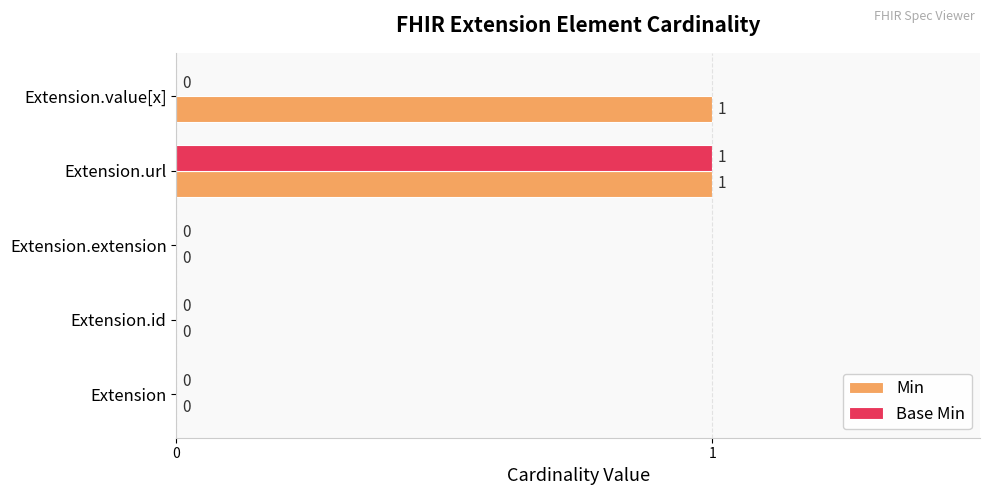

At which category is the sum across all series the highest?

Extension.url